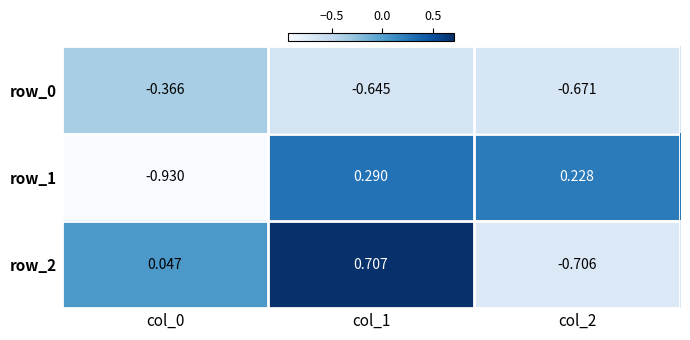

What is the spread (max minus min) of values at col_2?

0.9